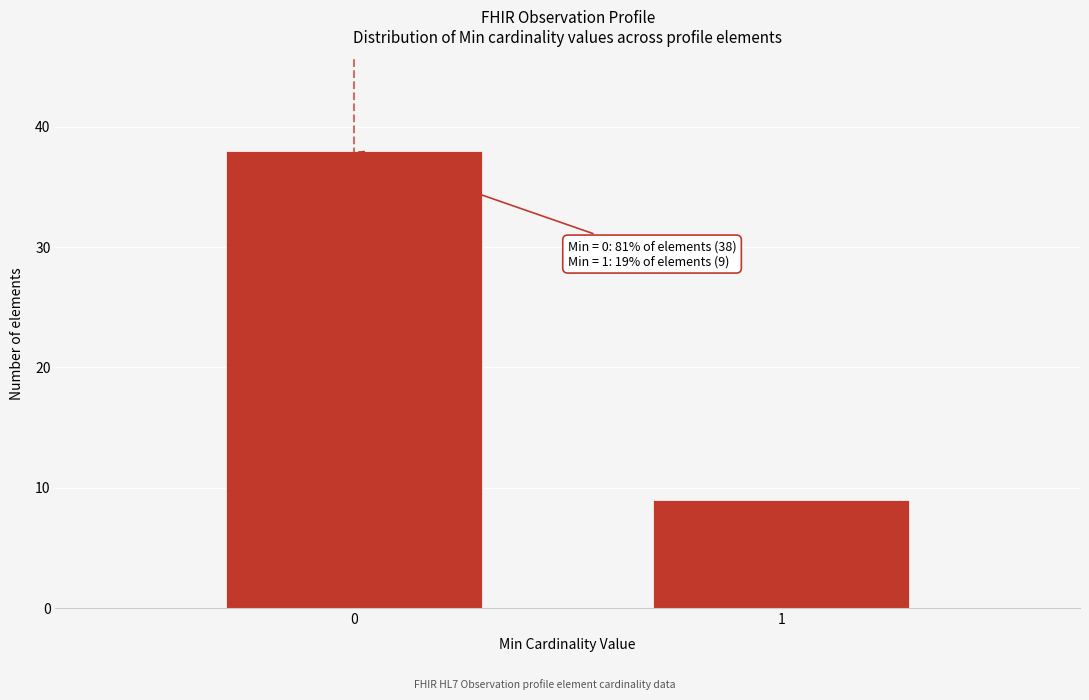

Reading left to right, list all the values displayed in this chart.

38	9